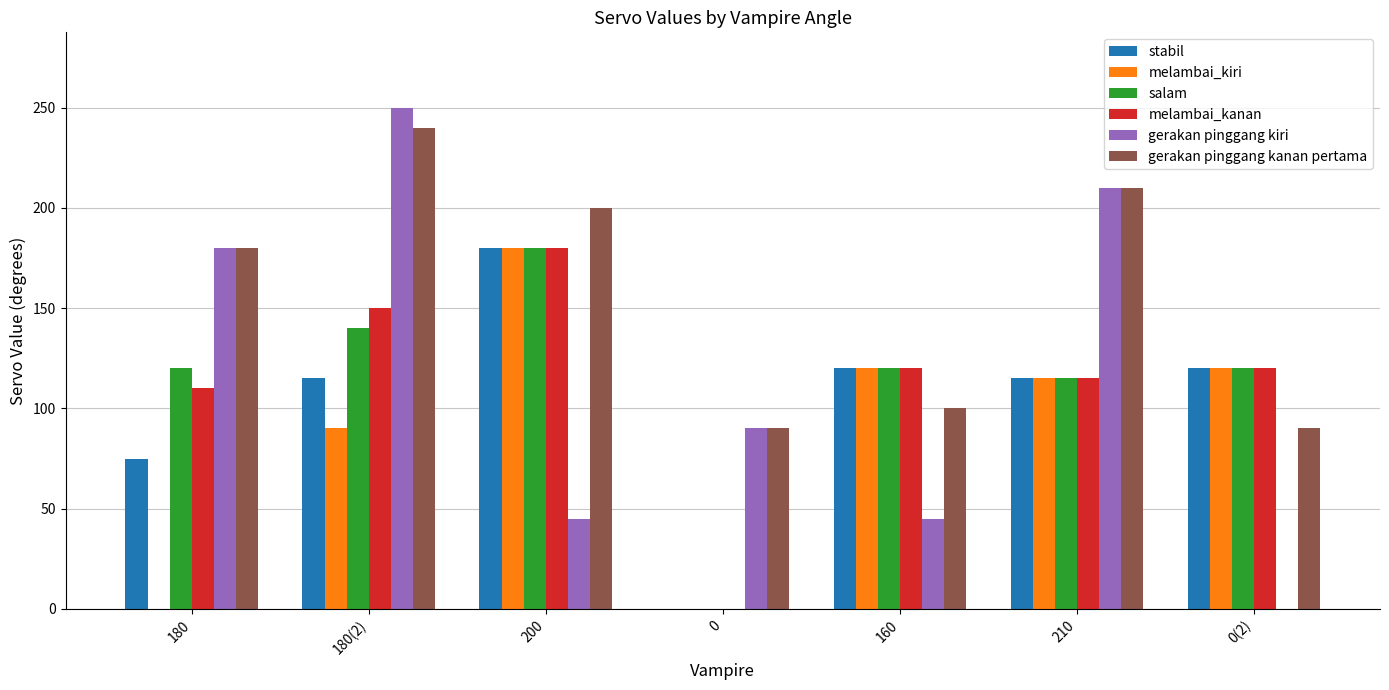

True or false: stabil has a value of 253 at 200.

False